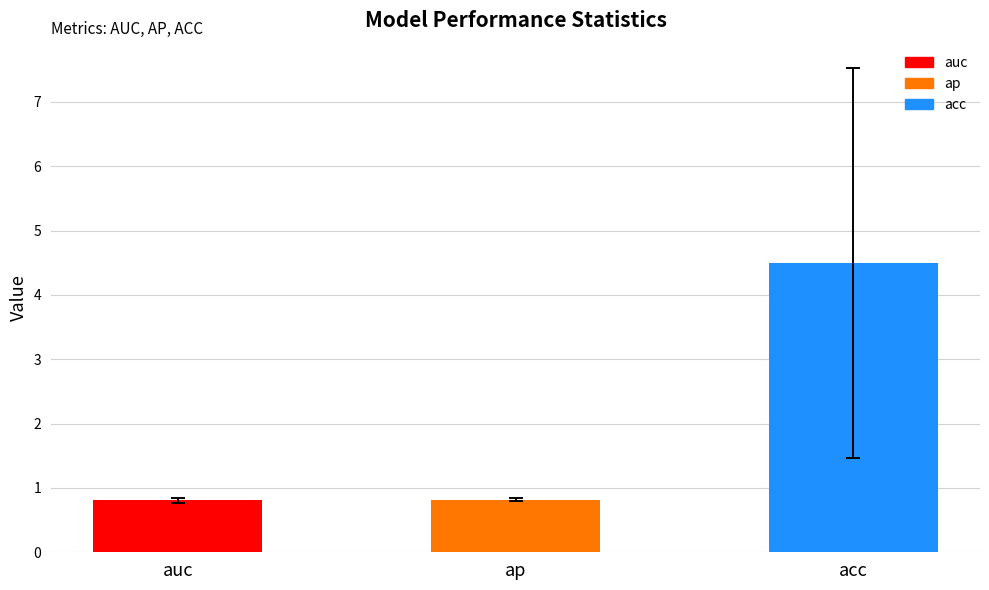

Reading left to right, what are all the values shown in this chart?

auc=0.8	ap=0.8	acc=4.5